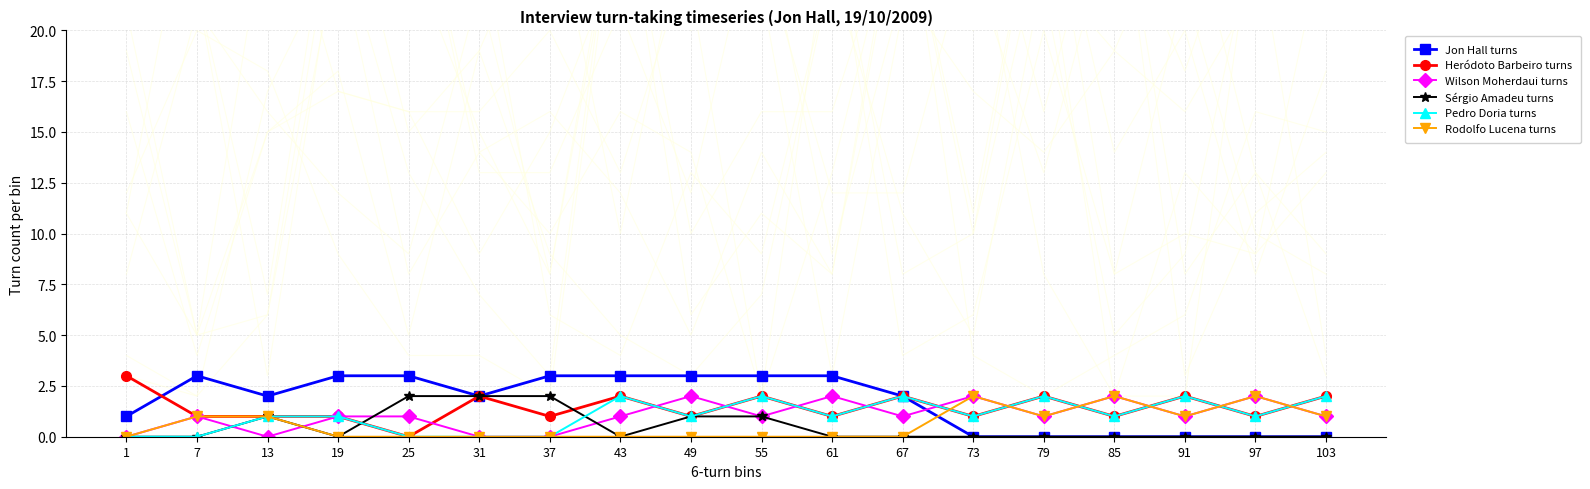

At which category does Heródoto Barbeiro turns reach its first local valley?

25